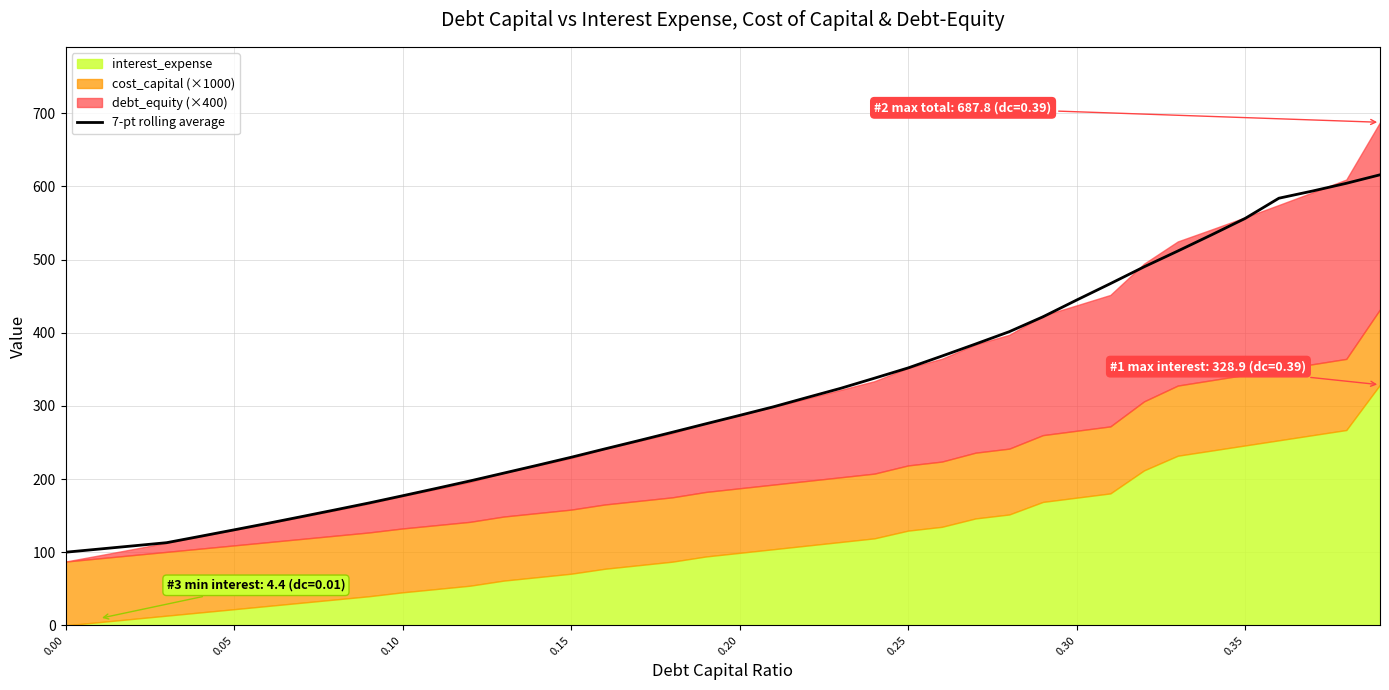

What is the lowest value of the 7-pt rolling average series?

100.0